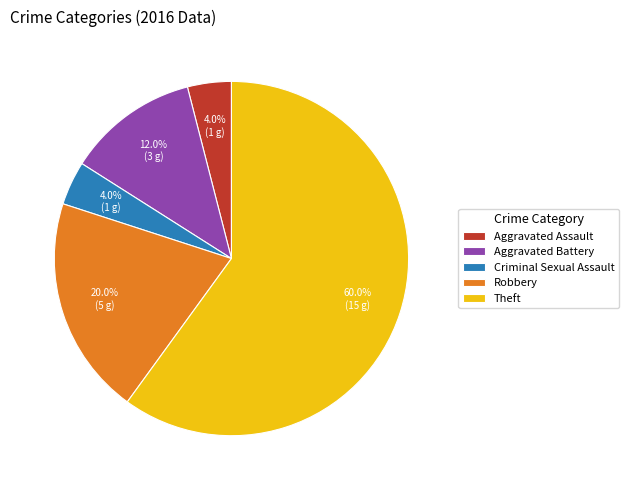

To the nearest percent, what is the combined percentage of Robbery and Aggravated Assault?

24%